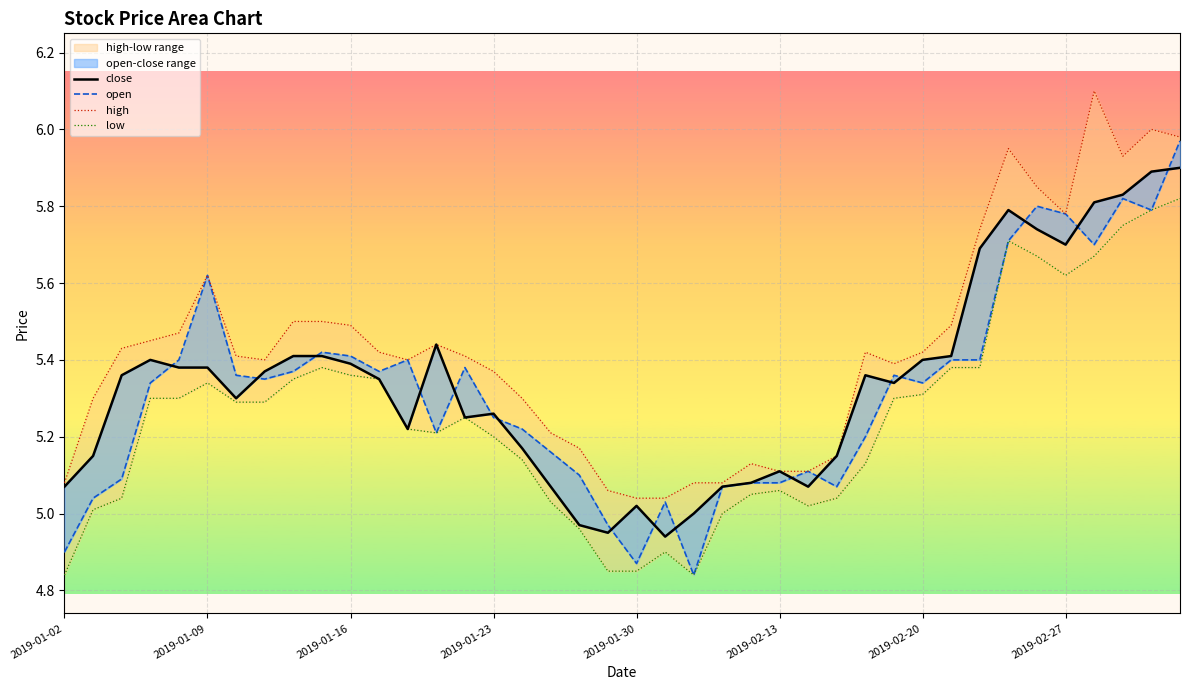

How many data points in close are above 5?

36